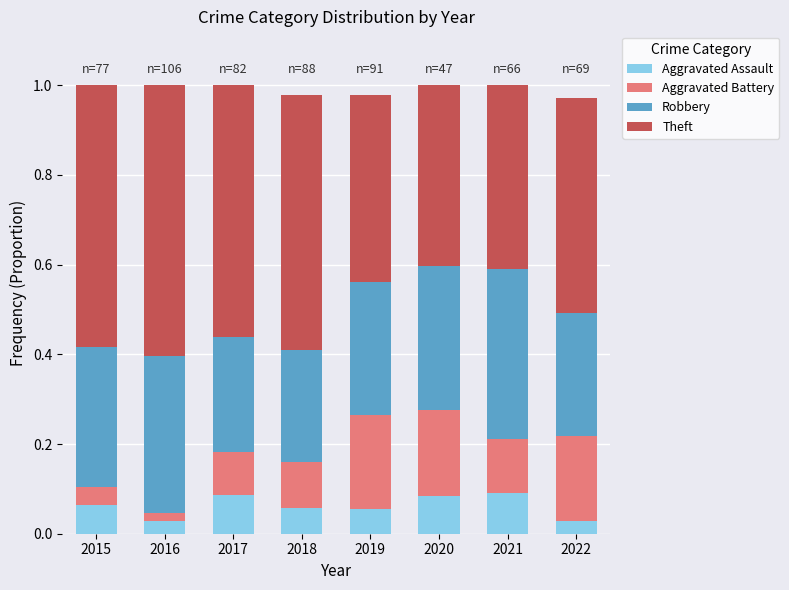

What is the total value across all series at 2019?

1.0